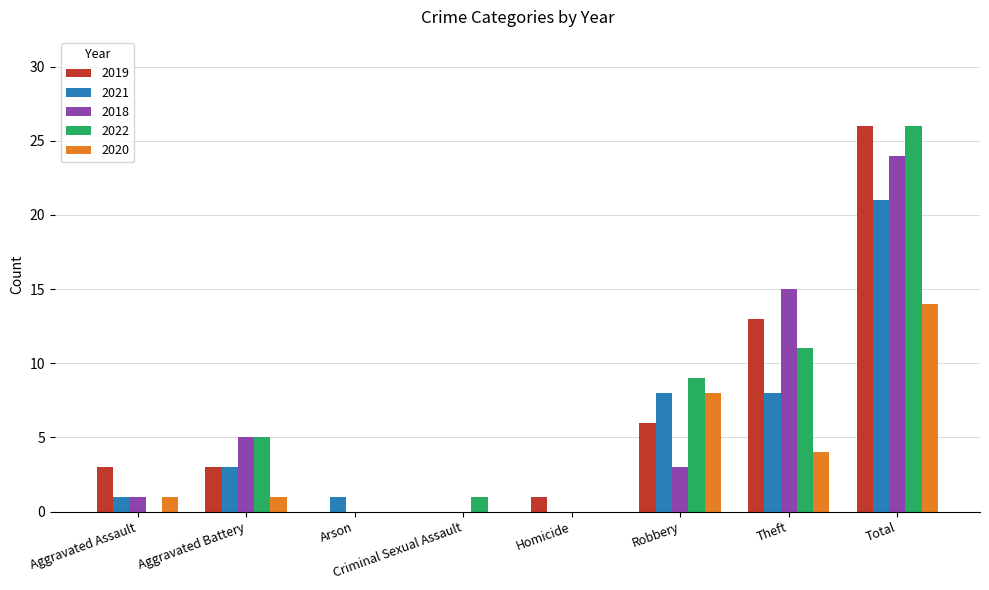

The 2022 series shows 9 at Robbery. True or false?

True